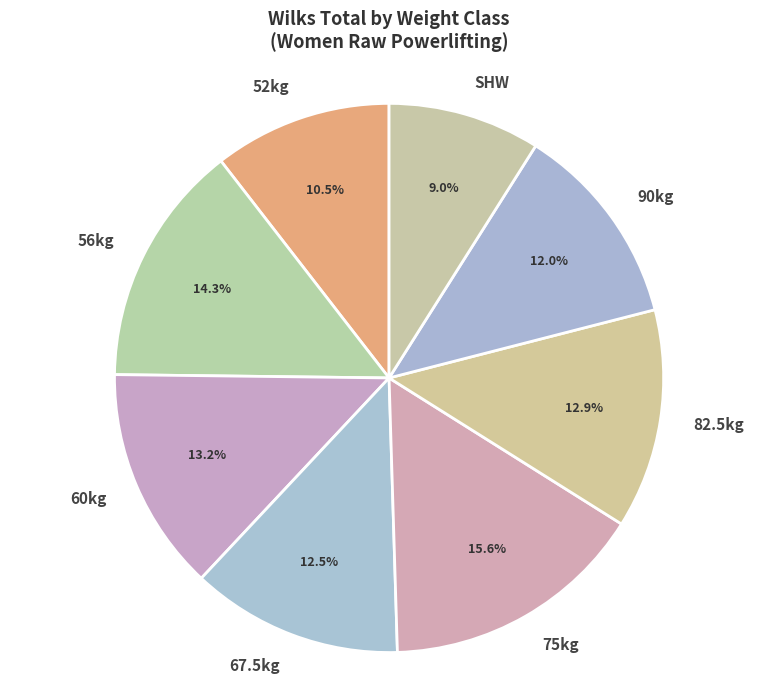

Which category has the biggest portion of the pie?

75kg